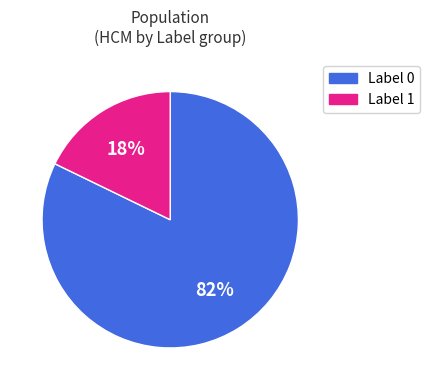

Does any single category account for the majority?

Yes